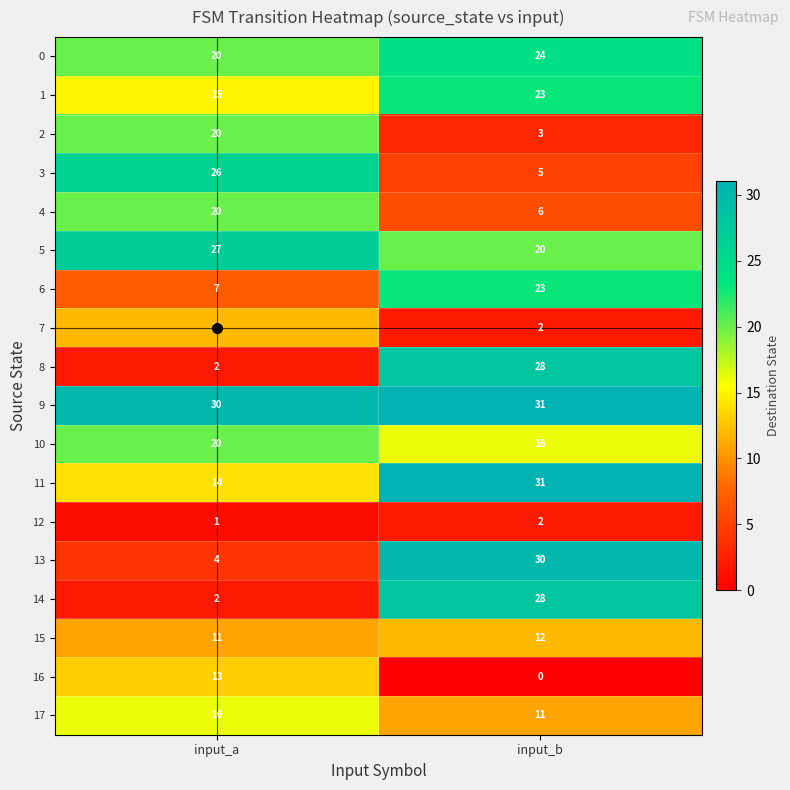

Which label corresponds to the largest value in the chart?

input_b